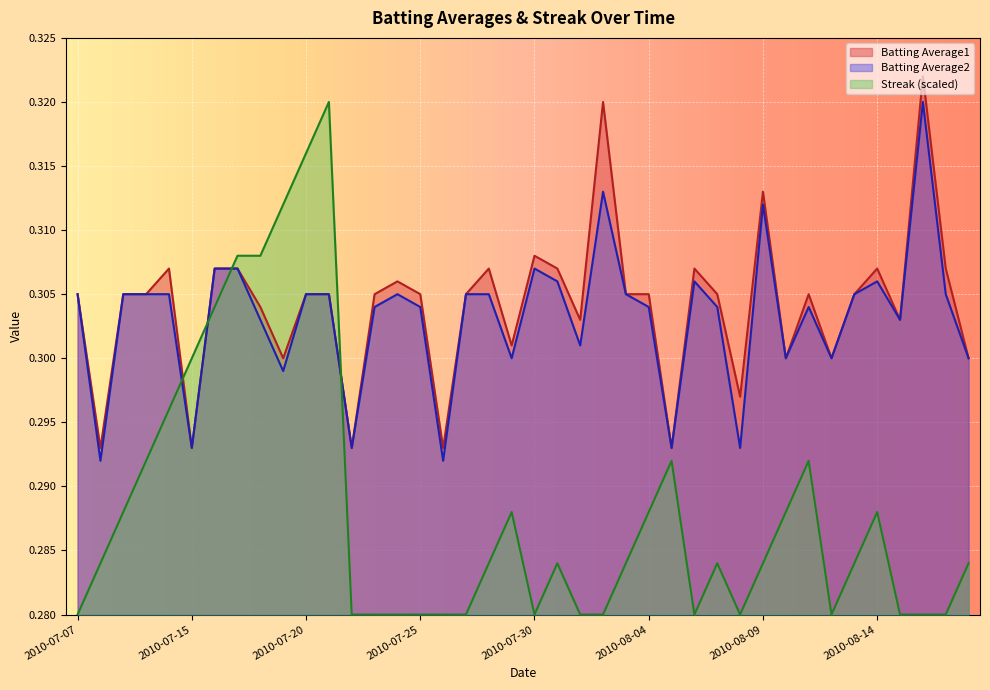

Reading left to right, what are all the values shown in this chart?

Batting Average1: 2010-07-07=0.3	2010-07-08=0.3	2010-07-09=0.3	2010-07-10=0.3	2010-07-11=0.3	2010-07-15=0.3	2010-07-16=0.3	2010-07-17=0.3	2010-07-18=0.3	2010-07-19=0.3	2010-07-20=0.3	2010-07-21=0.3	2010-07-22=0.3	2010-07-23=0.3	2010-07-24=0.3	2010-07-25=0.3	2010-07-26=0.3	2010-07-27=0.3	2010-07-28=0.3	2010-07-29=0.3	2010-07-30=0.3	2010-07-31=0.3	2010-08-01=0.3	2010-08-02=0.3	2010-08-03=0.3	2010-08-04=0.3	2010-08-05=0.3	2010-08-06=0.3	2010-08-07=0.3	2010-08-08=0.3	2010-08-09=0.3	2010-08-10=0.3	2010-08-11=0.3	2010-08-12=0.3	2010-08-13=0.3	2010-08-14=0.3	2010-08-15=0.3	2010-08-16=0.3	2010-08-17=0.3	2010-08-18=0.3
Batting Average2: 2010-07-07=0.3	2010-07-08=0.3	2010-07-09=0.3	2010-07-10=0.3	2010-07-11=0.3	2010-07-15=0.3	2010-07-16=0.3	2010-07-17=0.3	2010-07-18=0.3	2010-07-19=0.3	2010-07-20=0.3	2010-07-21=0.3	2010-07-22=0.3	2010-07-23=0.3	2010-07-24=0.3	2010-07-25=0.3	2010-07-26=0.3	2010-07-27=0.3	2010-07-28=0.3	2010-07-29=0.3	2010-07-30=0.3	2010-07-31=0.3	2010-08-01=0.3	2010-08-02=0.3	2010-08-03=0.3	2010-08-04=0.3	2010-08-05=0.3	2010-08-06=0.3	2010-08-07=0.3	2010-08-08=0.3	2010-08-09=0.3	2010-08-10=0.3	2010-08-11=0.3	2010-08-12=0.3	2010-08-13=0.3	2010-08-14=0.3	2010-08-15=0.3	2010-08-16=0.3	2010-08-17=0.3	2010-08-18=0.3
Streak: 2010-07-07=0.3	2010-07-08=0.3	2010-07-09=0.3	2010-07-10=0.3	2010-07-11=0.3	2010-07-15=0.3	2010-07-16=0.3	2010-07-17=0.3	2010-07-18=0.3	2010-07-19=0.3	2010-07-20=0.3	2010-07-21=0.3	2010-07-22=0.3	2010-07-23=0.3	2010-07-24=0.3	2010-07-25=0.3	2010-07-26=0.3	2010-07-27=0.3	2010-07-28=0.3	2010-07-29=0.3	2010-07-30=0.3	2010-07-31=0.3	2010-08-01=0.3	2010-08-02=0.3	2010-08-03=0.3	2010-08-04=0.3	2010-08-05=0.3	2010-08-06=0.3	2010-08-07=0.3	2010-08-08=0.3	2010-08-09=0.3	2010-08-10=0.3	2010-08-11=0.3	2010-08-12=0.3	2010-08-13=0.3	2010-08-14=0.3	2010-08-15=0.3	2010-08-16=0.3	2010-08-17=0.3	2010-08-18=0.3